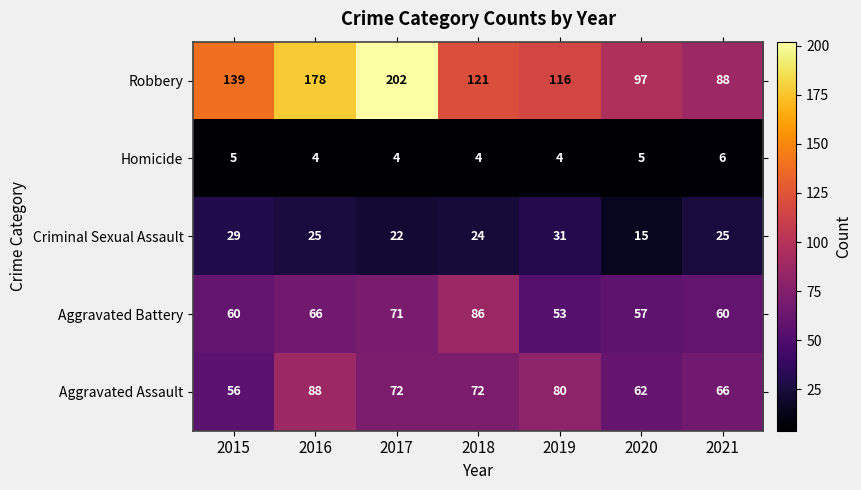

Is it true that Aggravated Assault equals 66 at 2021?

True